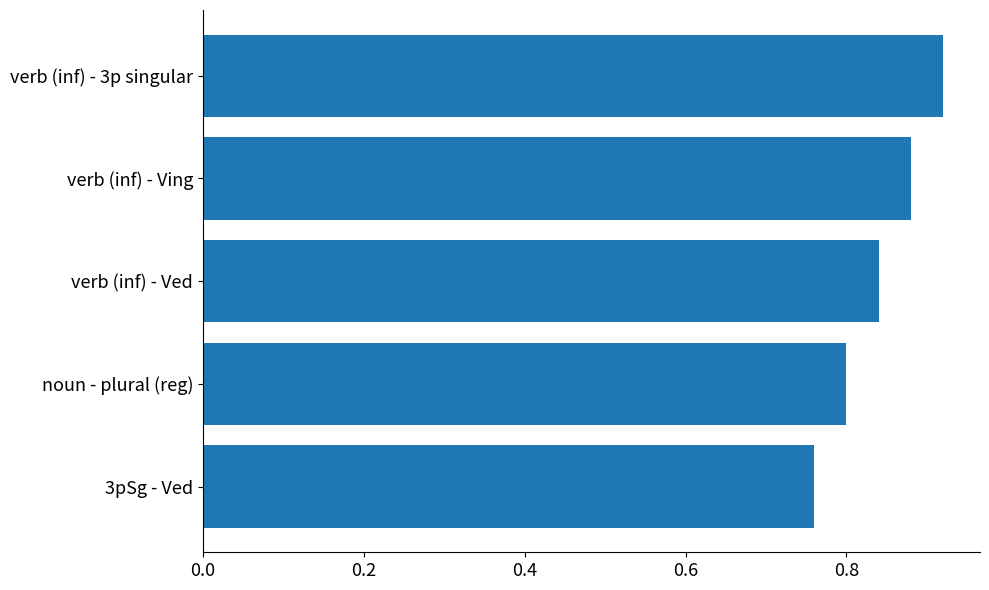

At which category does the chart reach its minimum across all series?

3pSg - Ved